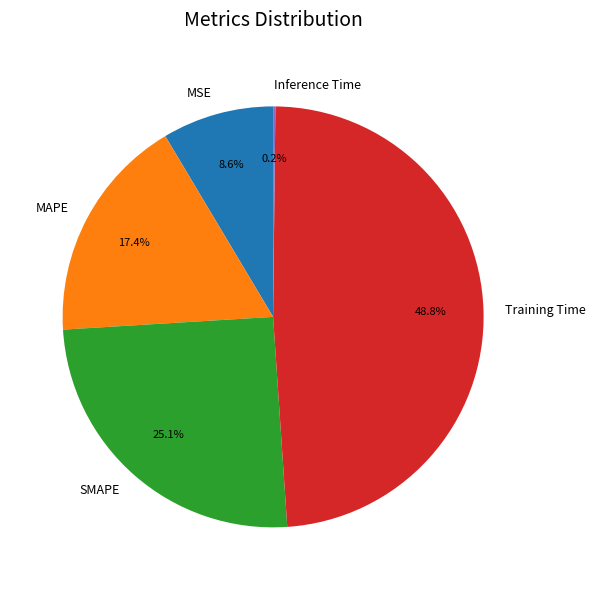

To the nearest percent, what is the difference between the largest and smallest slice percentages?

49%